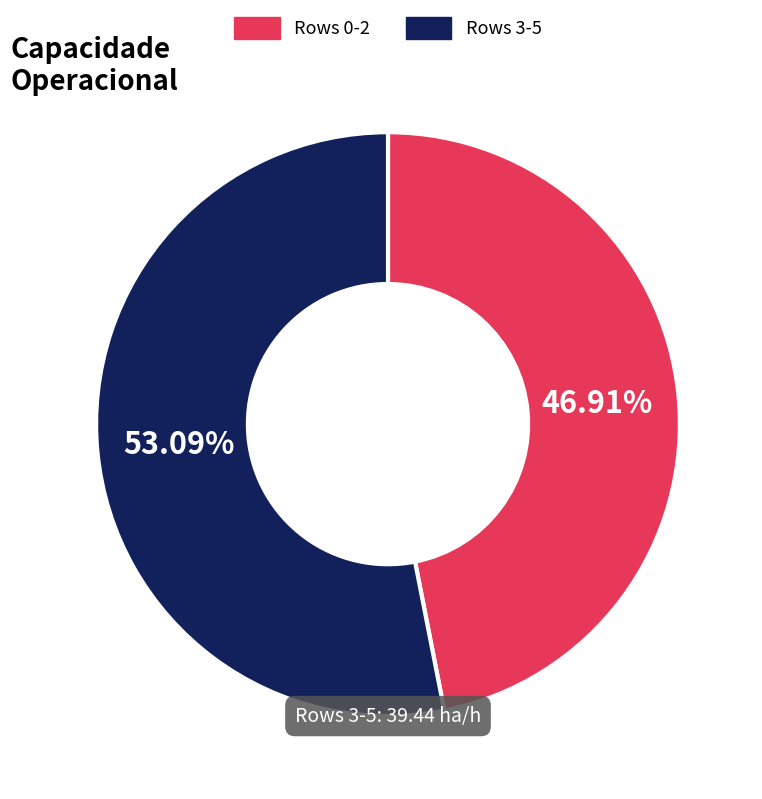

Combined, do Rows 0-2 and Rows 3-5 account for over 50%?

Yes